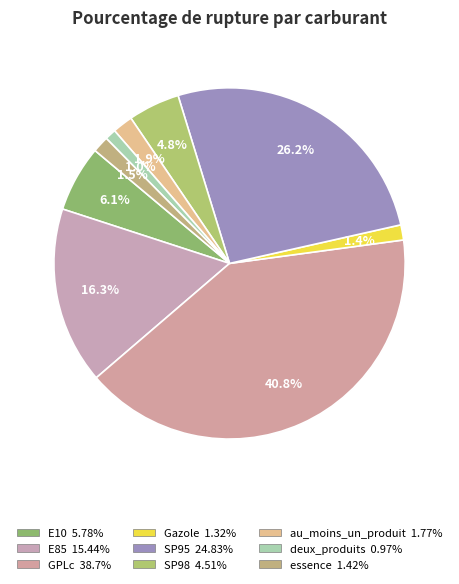

Which slice is the smallest?

deux_produits